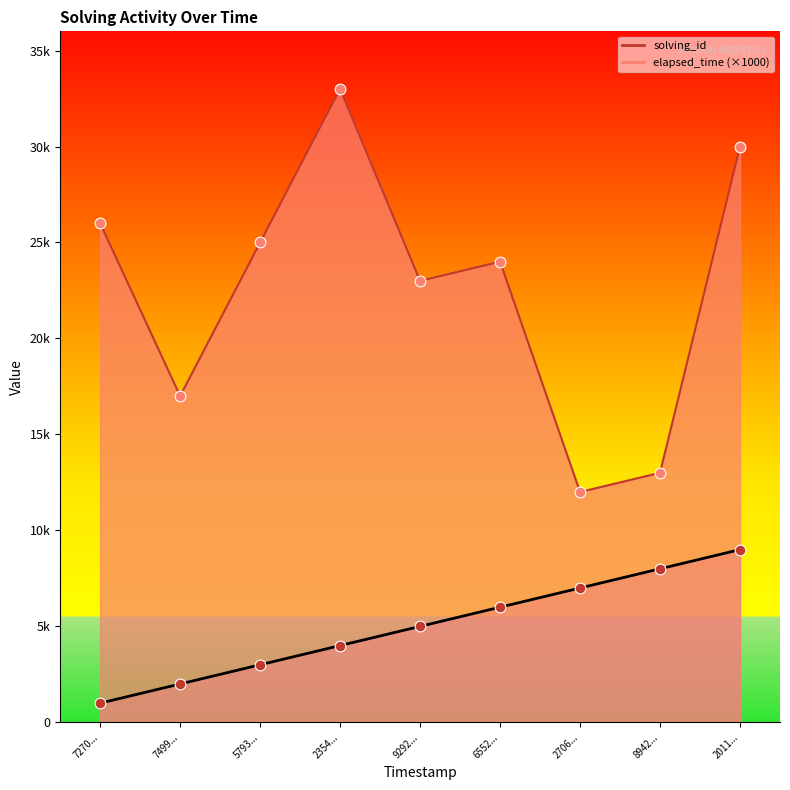

At which category is the sum across all series the highest?

2011...